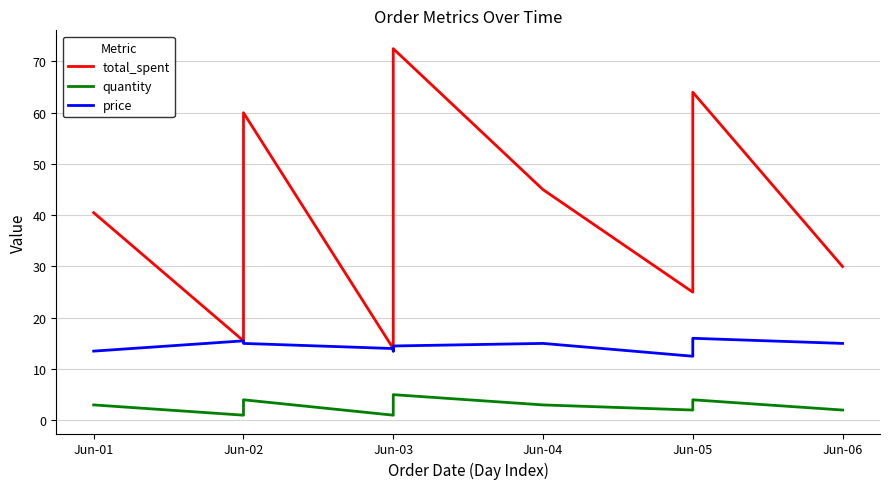

The quantity series shows 1.1 at Jun-02. True or false?

False